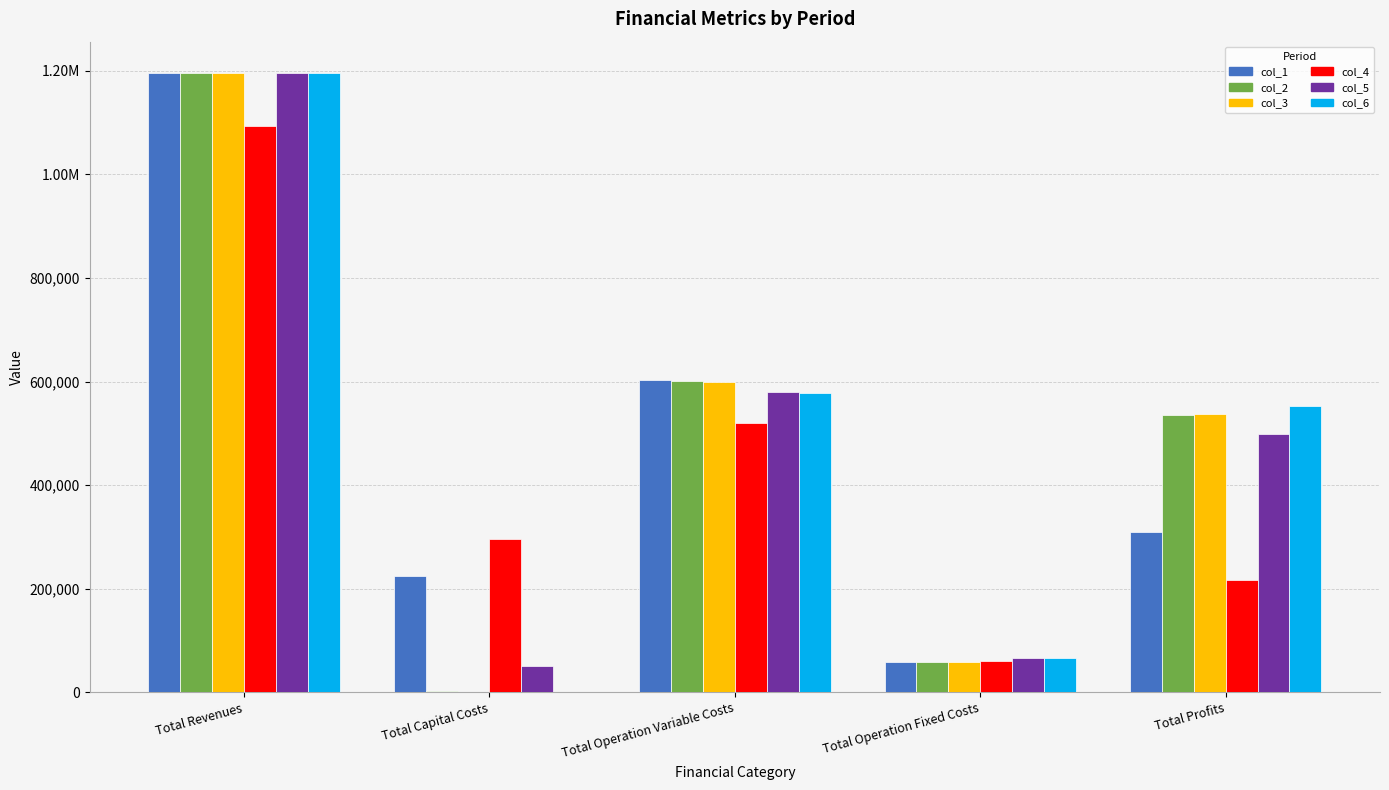

What is the label of the 5th bar from the right?

Total Revenues